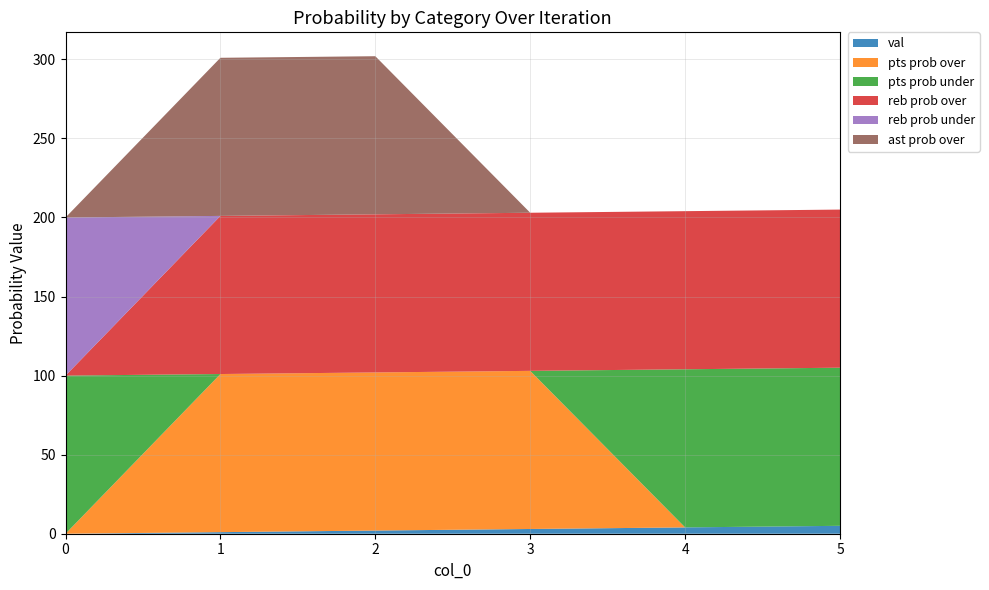

Reading left to right, transcribe all the data shown in this chart.

val: 0=0	1=1	2=2	3=3	4=4	5=5
pts prob over: 0=0	1=100	2=100	3=100	4=0	5=0
pts prob under: 0=100	1=0	2=0	3=0	4=100	5=100
reb prob over: 0=0	1=100	2=100	3=100	4=100	5=100
reb prob under: 0=100	1=0	2=0	3=0	4=0	5=0
ast prob over: 0=0	1=100	2=100	3=0	4=0	5=0